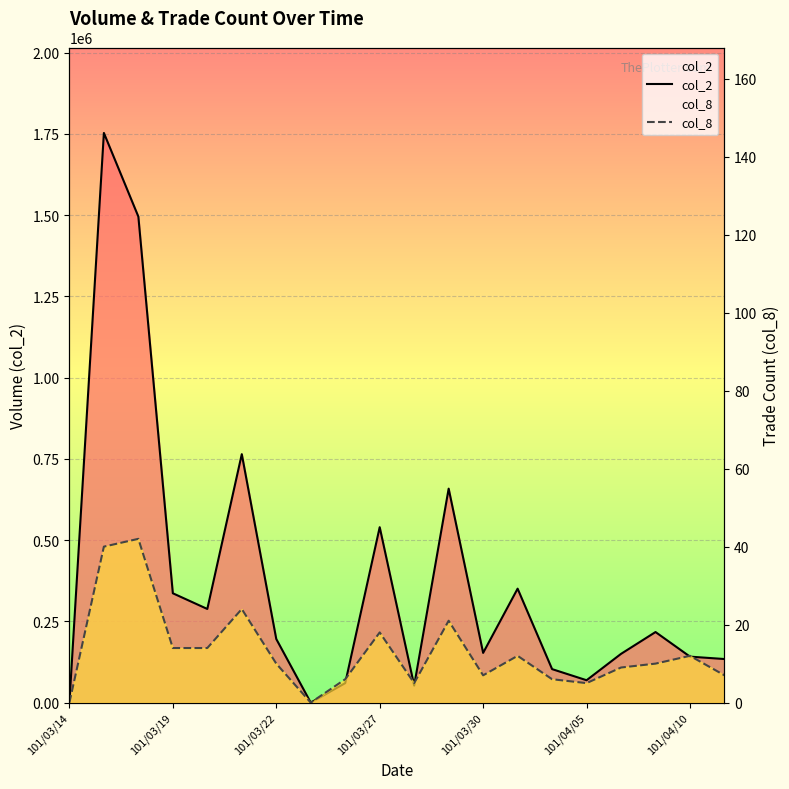

How many data points in col_2 are above 195780?

9